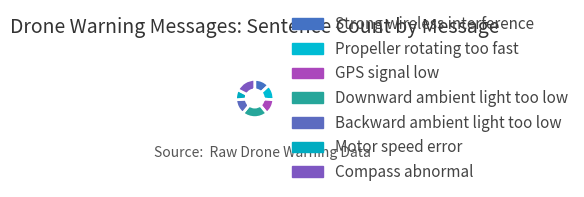

How many slices are in this pie chart?

7